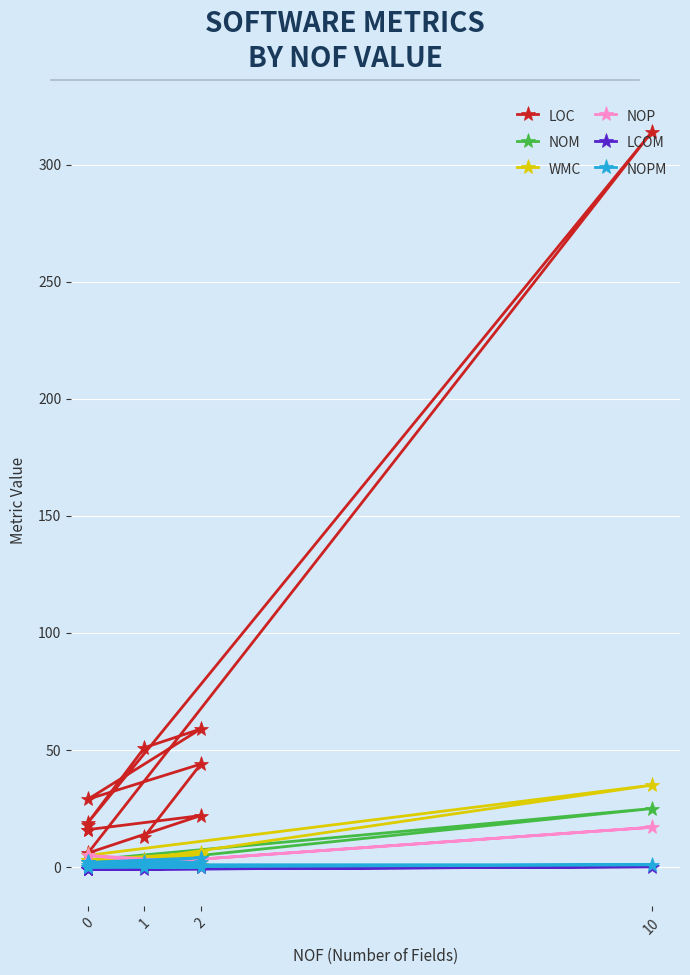

How many data points does each series have?

12